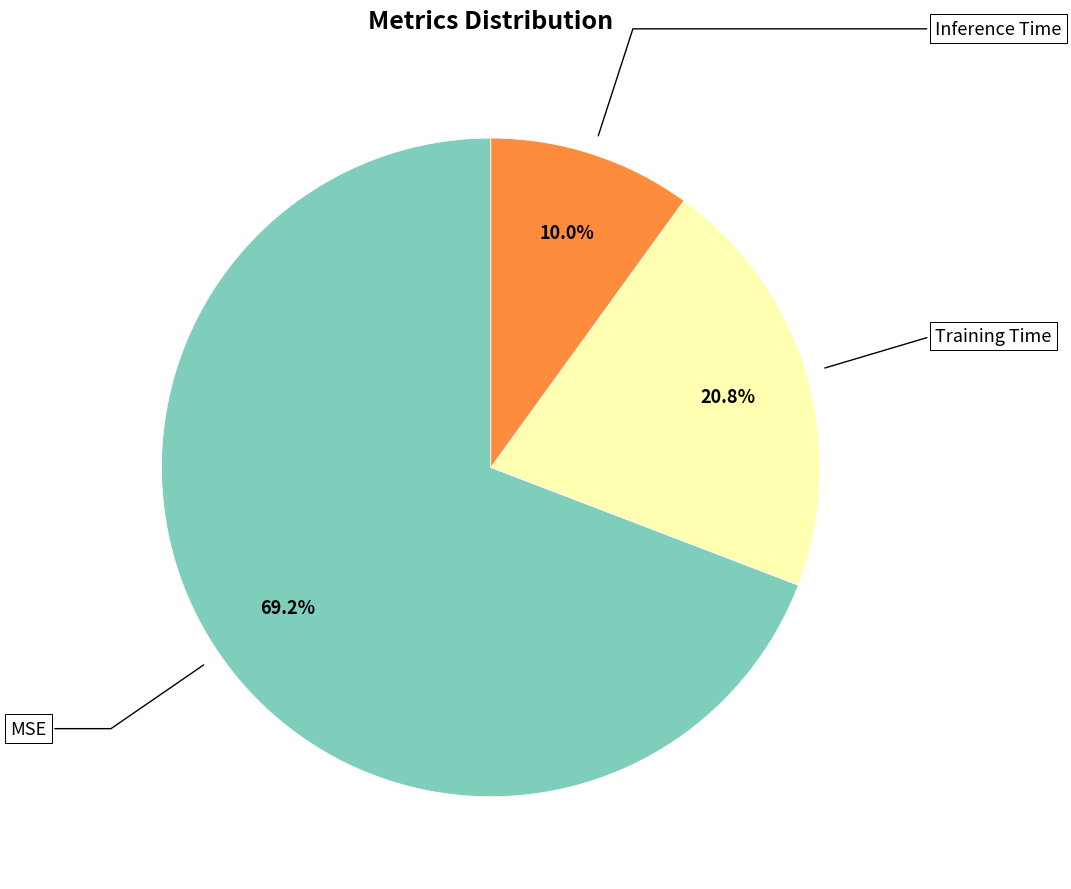

The Training Time slice represents 12% of the pie. True or false?

False